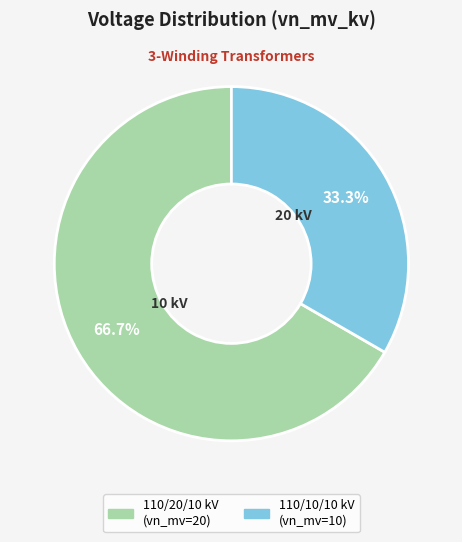

Does any single category account for the majority?

Yes